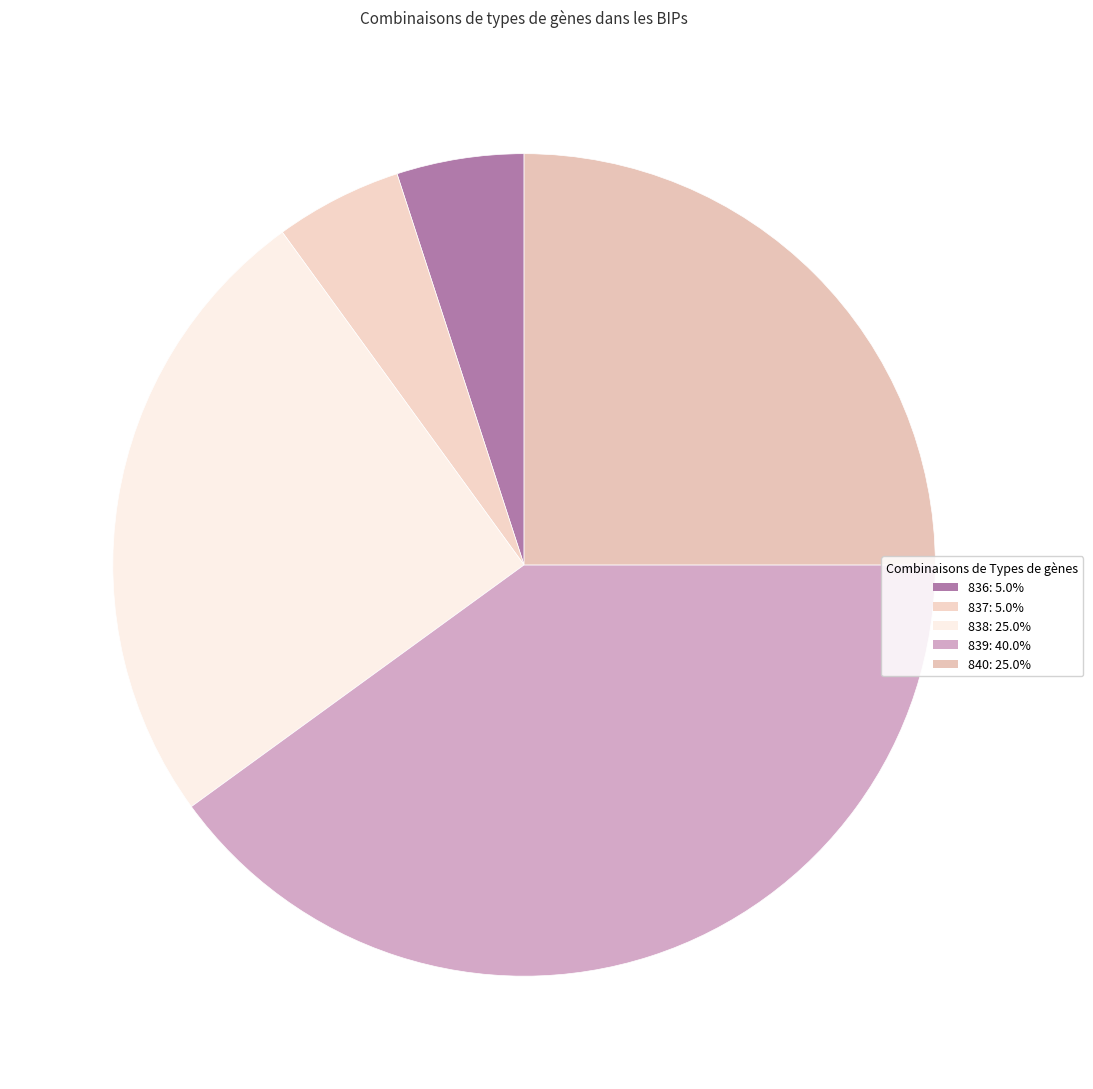

What portion of the pie excludes 839?

60.0%